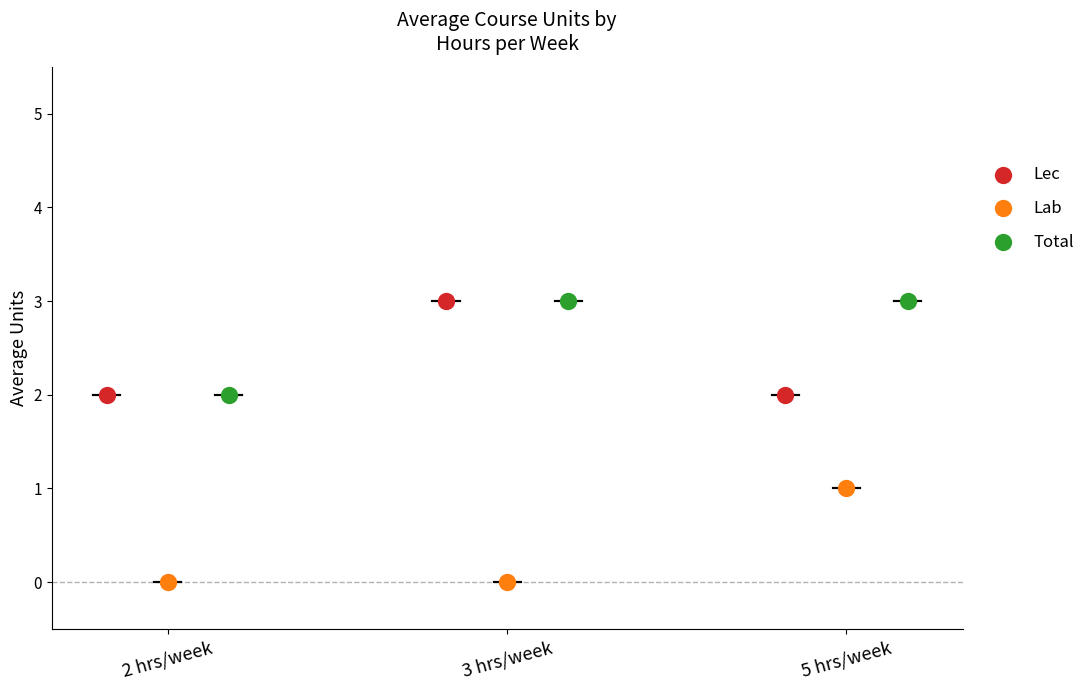

Which series contains the lowest Y value?

Lab